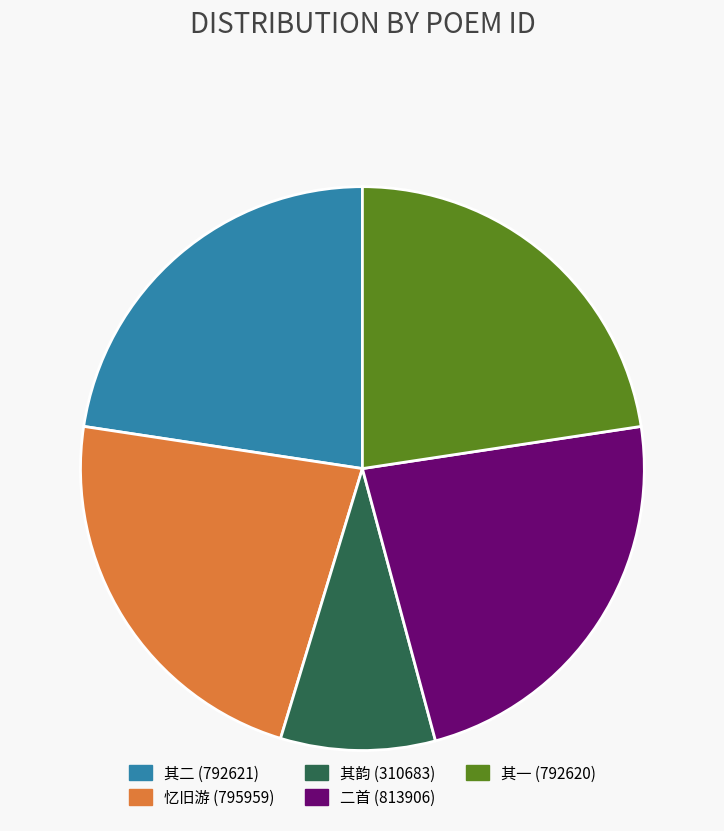

What is the ratio of the value at 忆旧游 (795959) to the value at 其韵 (310683)?

2.6